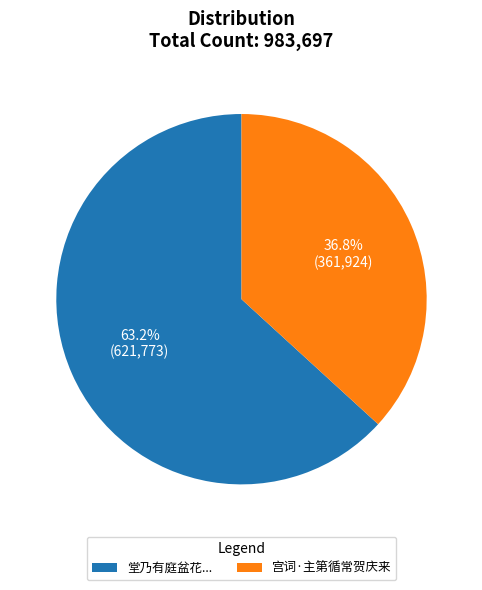

Does any single category account for the majority?

Yes